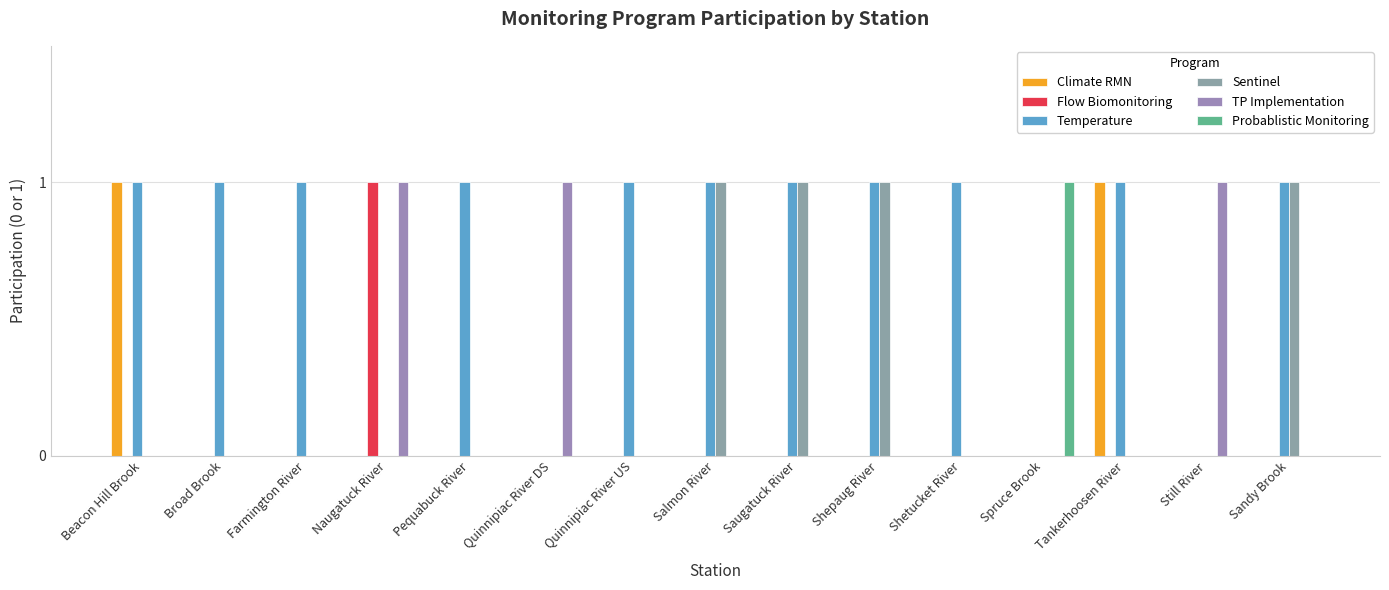

What is the difference between the maximum and minimum values in the TP Implementation series?

1